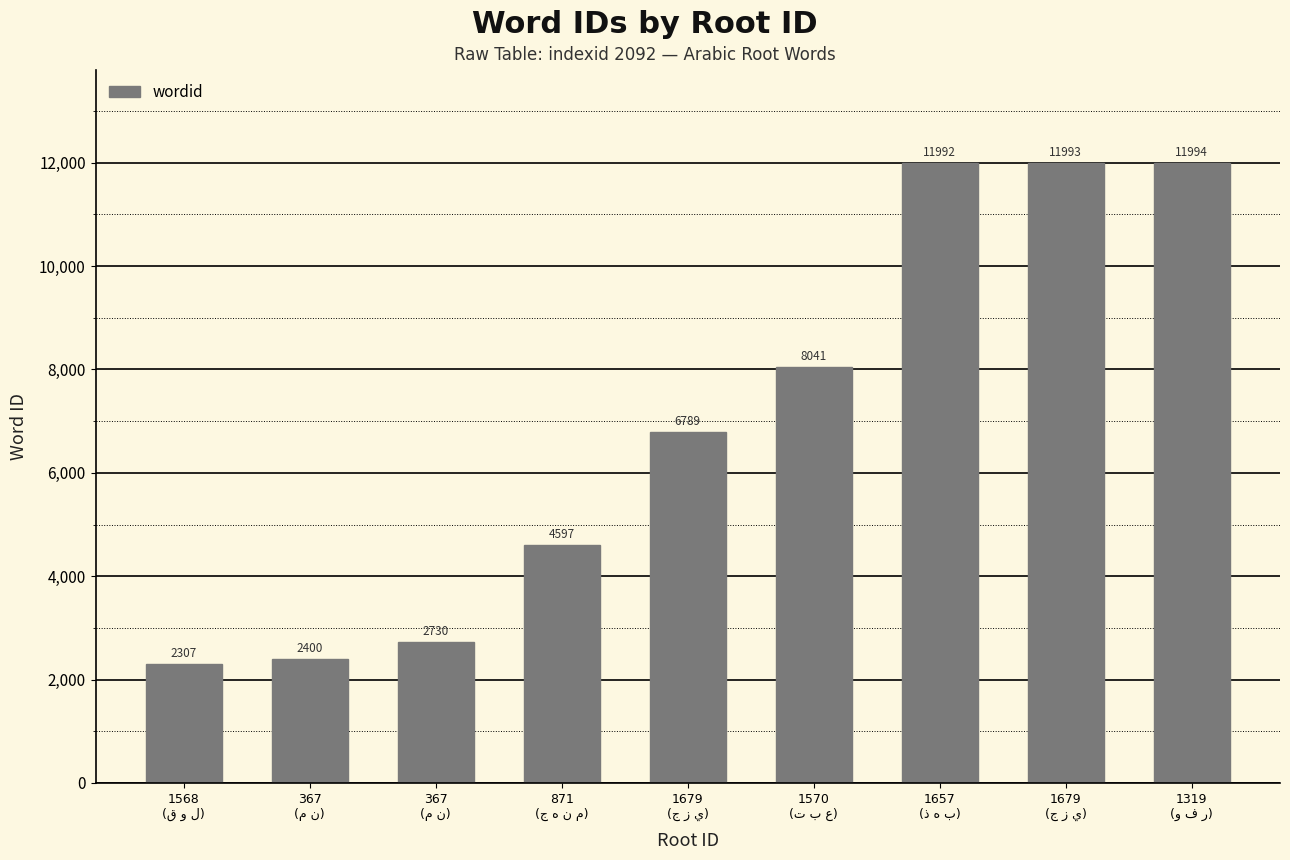

What is the greatest value displayed?

11994